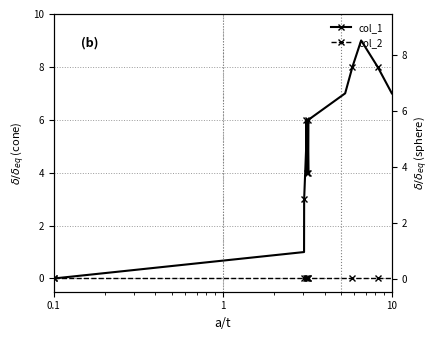

At which category does the chart reach its minimum across all series?

0.1